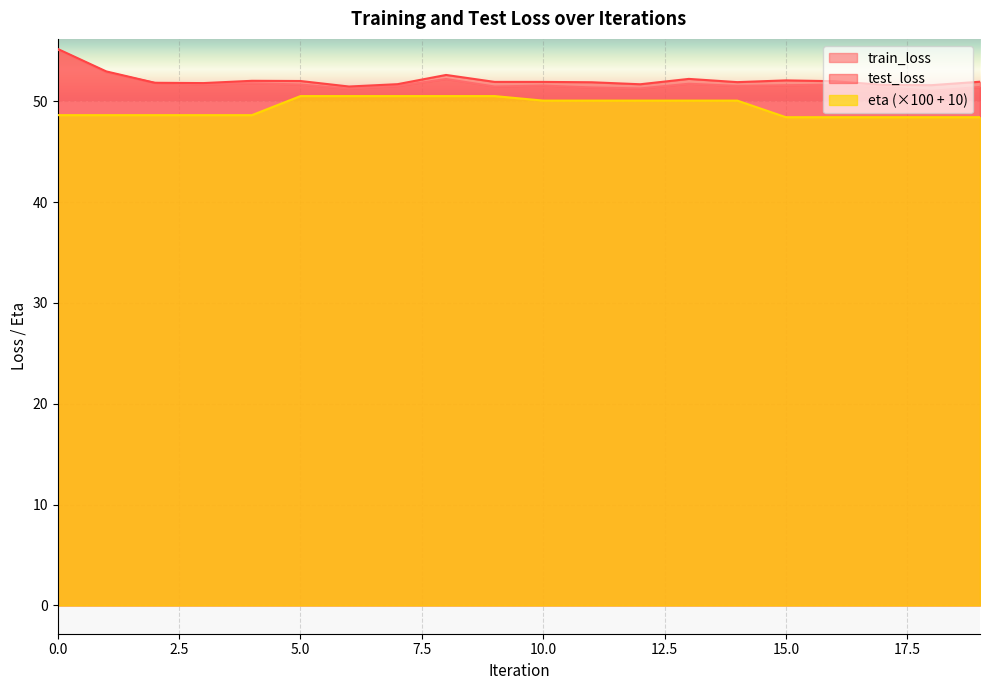

How many series are shown in this chart?

3